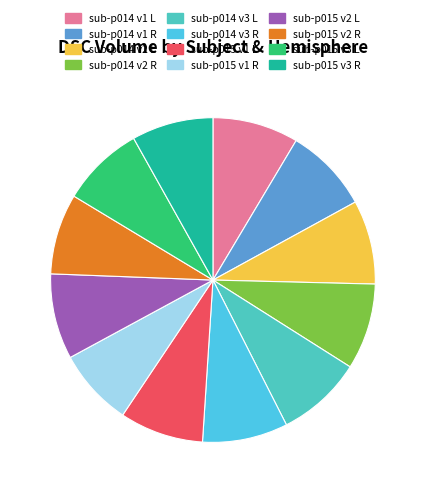

Is it true that sub-p014 v1 L is 1% of the pie?

False